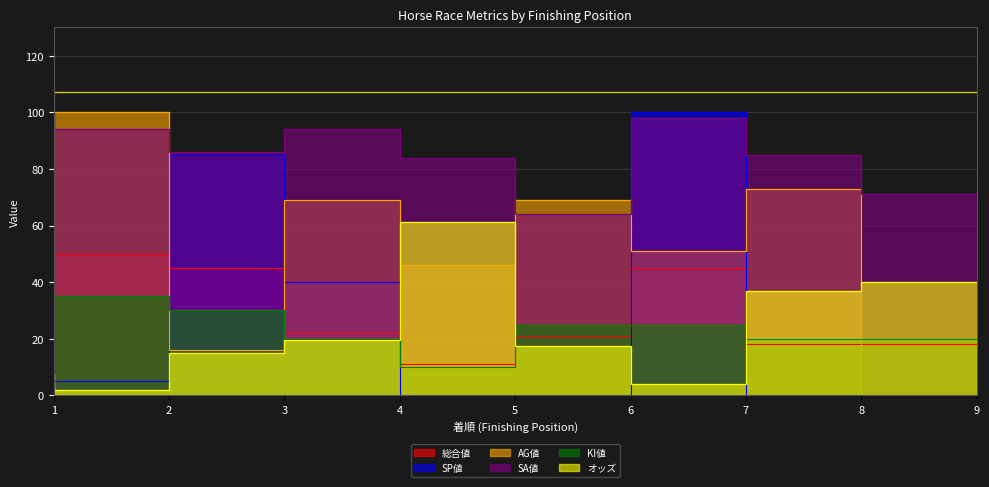

Is it true that KI値 equals 20.0 at 9?

True